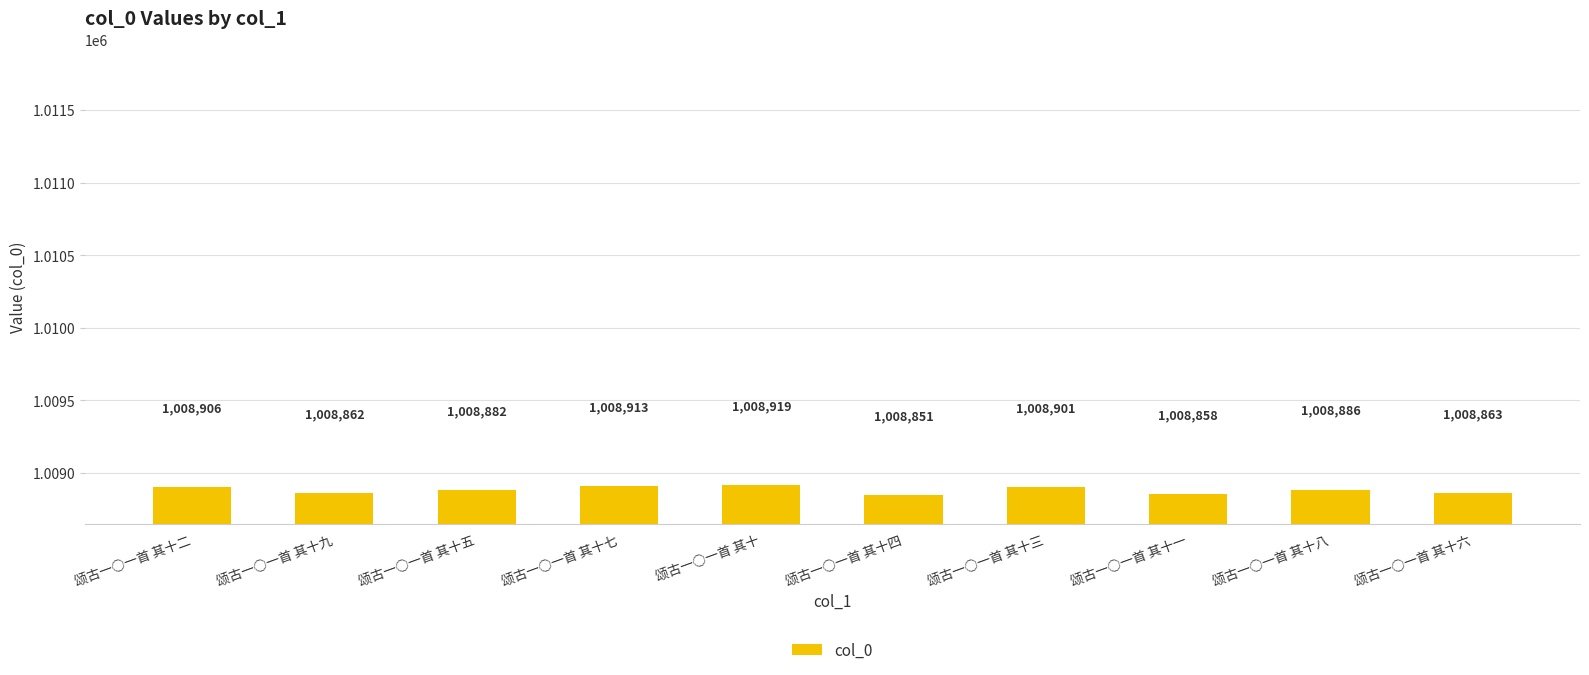

At which category does the chart reach its minimum across all series?

颂古一○一首 其十四